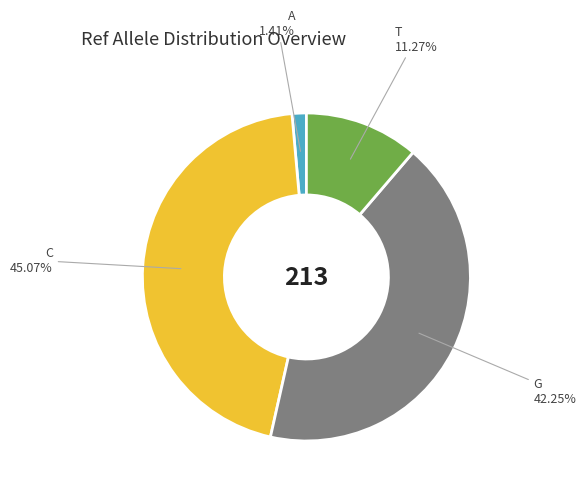

Does any single category account for the majority?

No